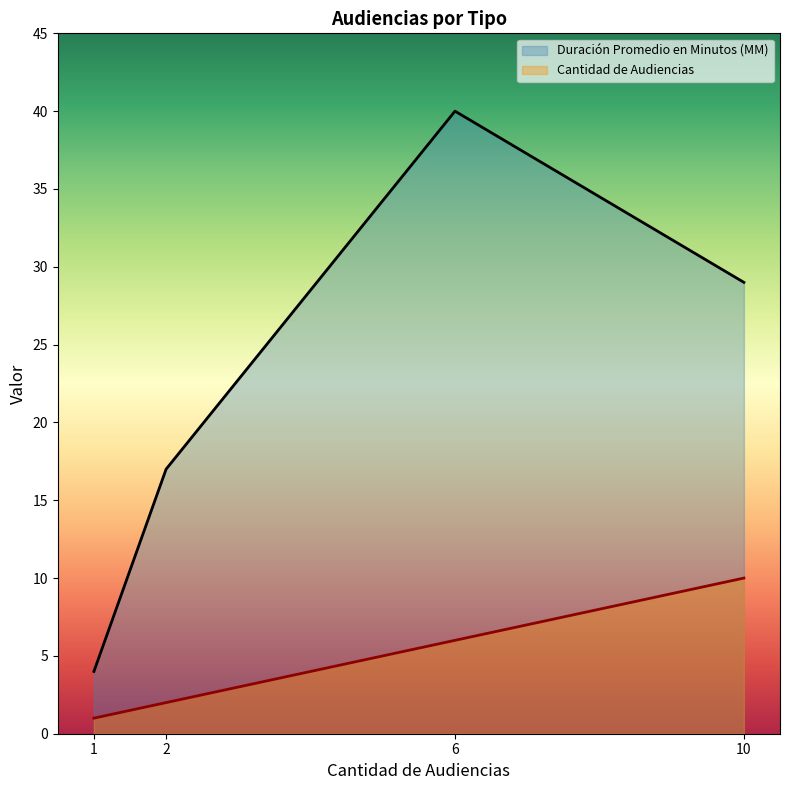

What is the difference between the second highest and minimum values in the Cantidad de Audiencias series?

5